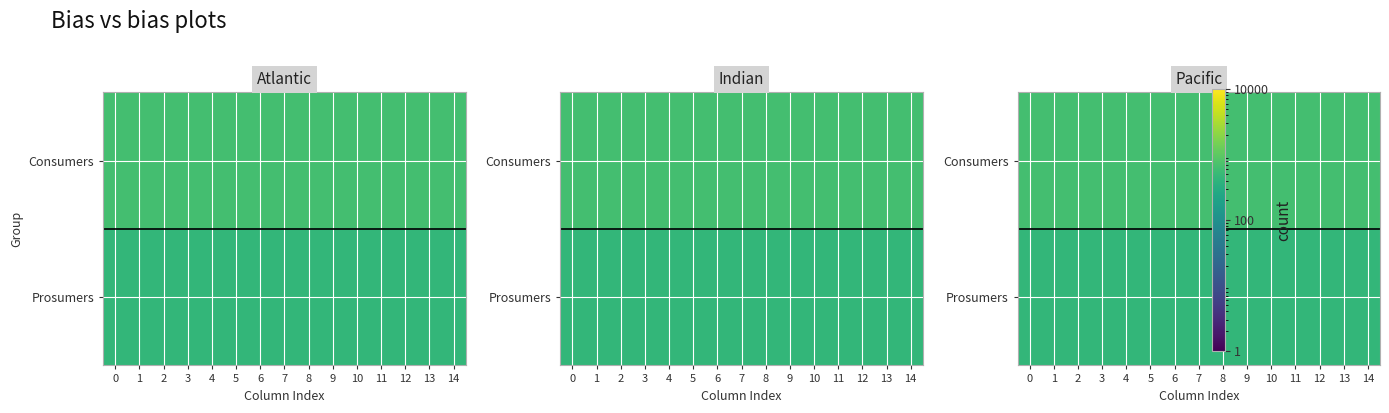

Rank the series at 5 from lowest to highest value.

row_1, row_0